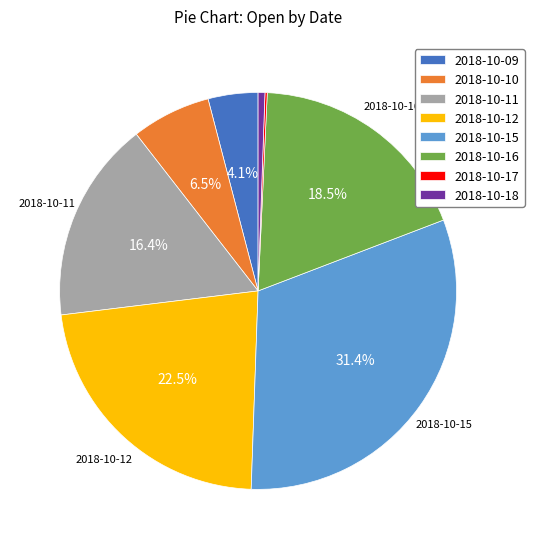

Between 2018-10-09 and 2018-10-12, which is larger?

2018-10-12